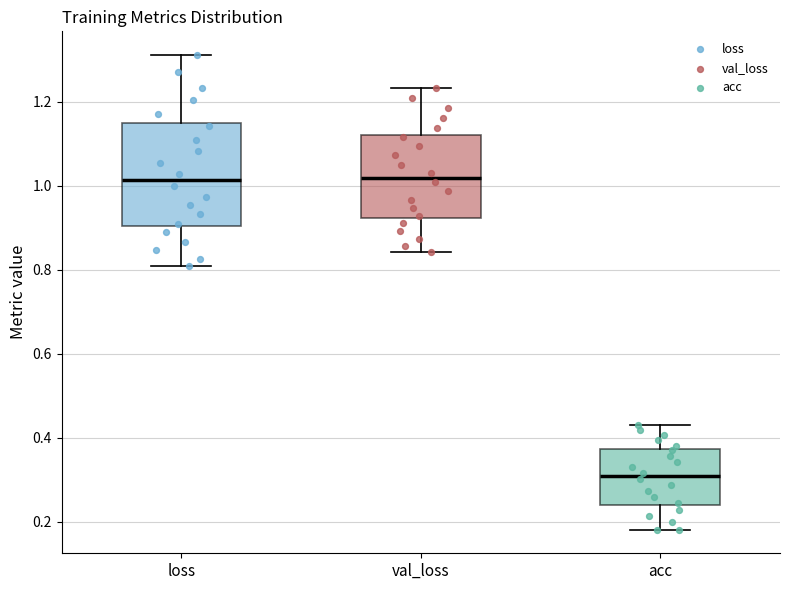

Reading left to right, read every box against the y-axis: the position of its median line, the range the box covers, and the ends of its whiskers. The values are not printed on the chart, so give them approximately, as read against the axis.

loss: median 1.02, box 0.90 to 1.14, whiskers 0.80 to 1.32
val_loss: median 1.02, box 0.92 to 1.12, whiskers 0.84 to 1.24
acc: median 0.30, box 0.24 to 0.38, whiskers 0.18 to 0.44